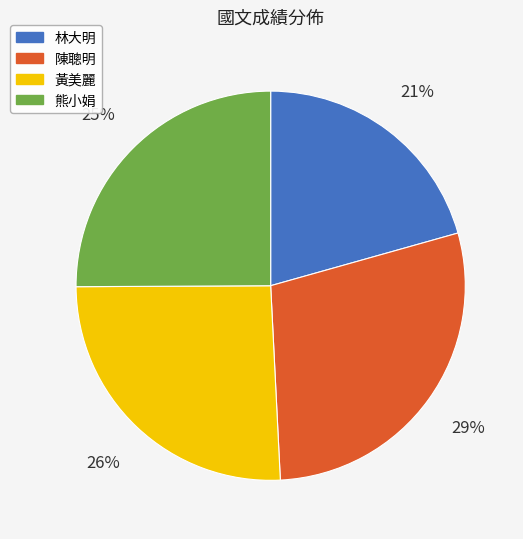

Rank the categories by value from lowest to highest.

林大明, 熊小娟, 黃美麗, 陳聰明